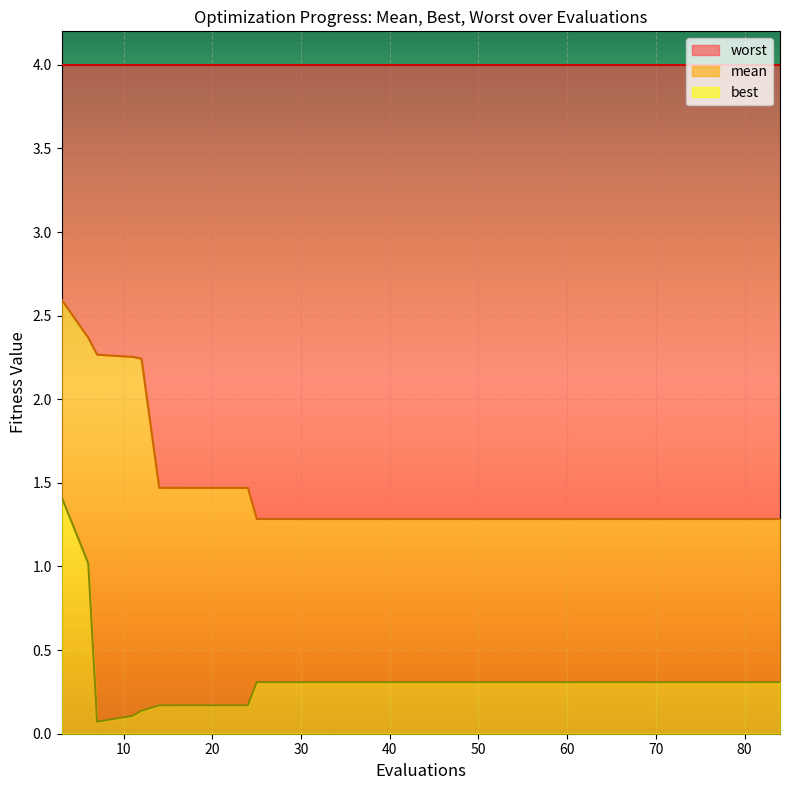

What is the value of the best point at the 24th from the left?

0.3